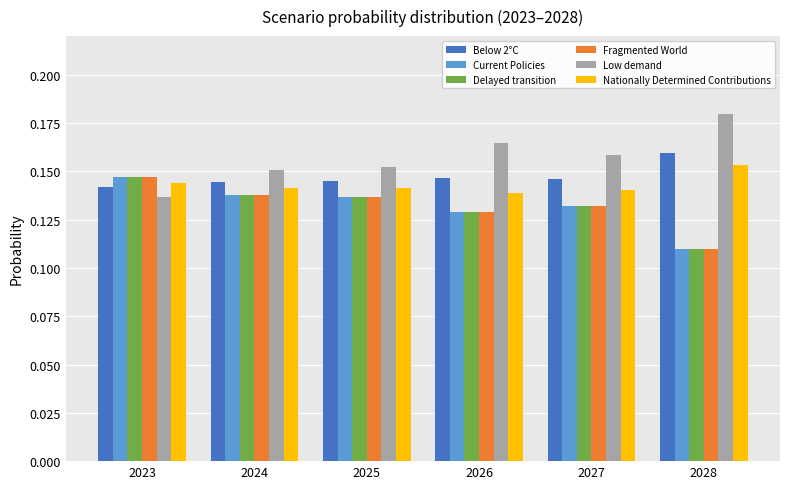

Which label corresponds to the largest value in the chart?

2028